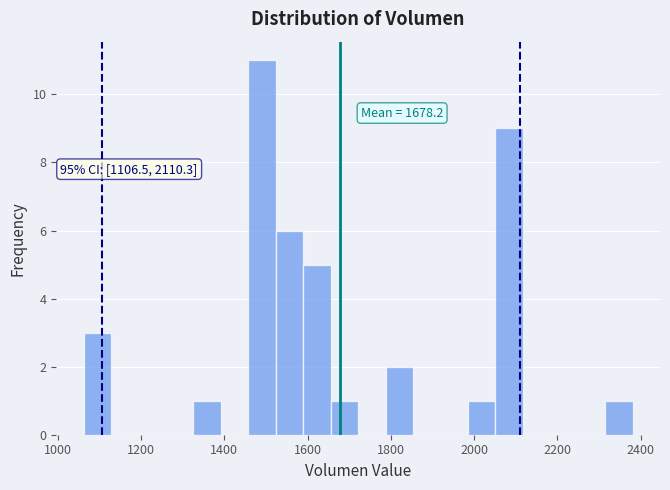

Read against the x-axis, roughly where is the centre of the tallest bar?

1500